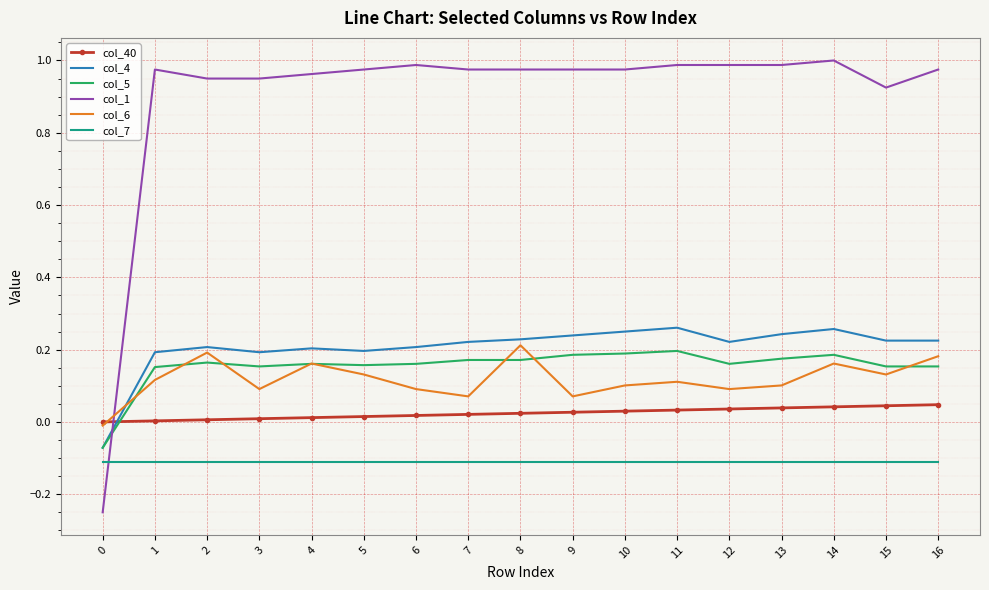

Which series has the largest total across all categories?

col_1